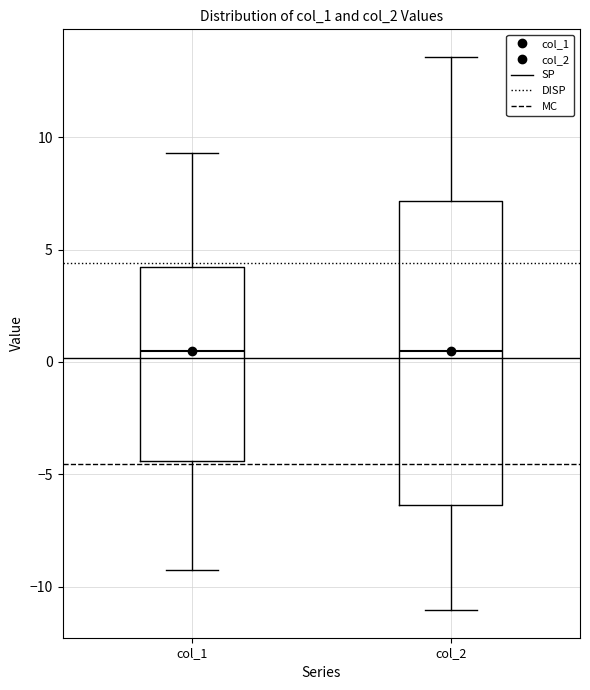

Comparing the boxes themselves (not the whiskers), which one is the tallest?

col_2